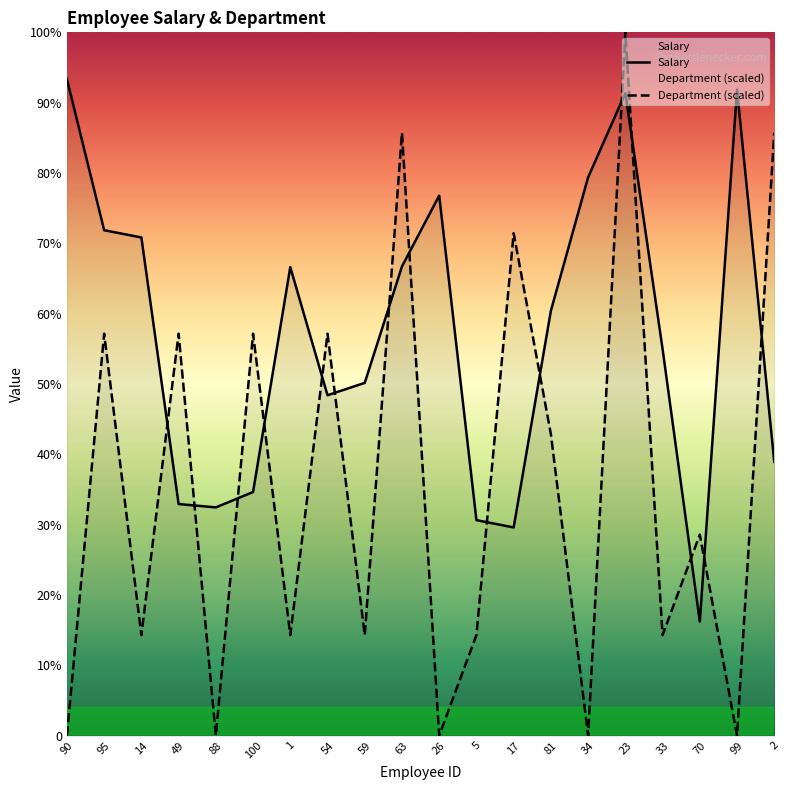

What is the sum of the Salary values at 5 and 95?

10249.0